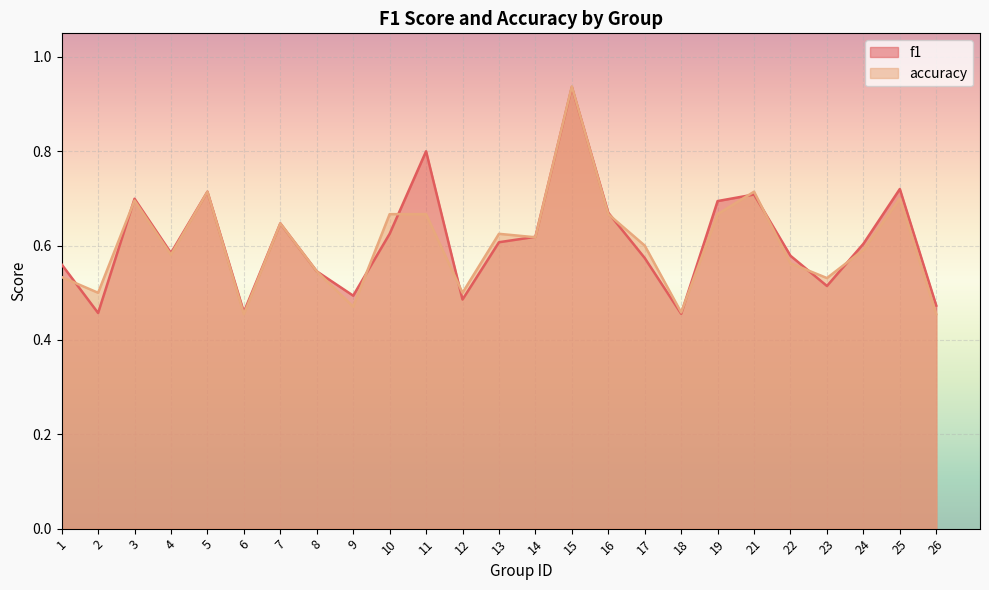

How many lines are shown in the chart?

2